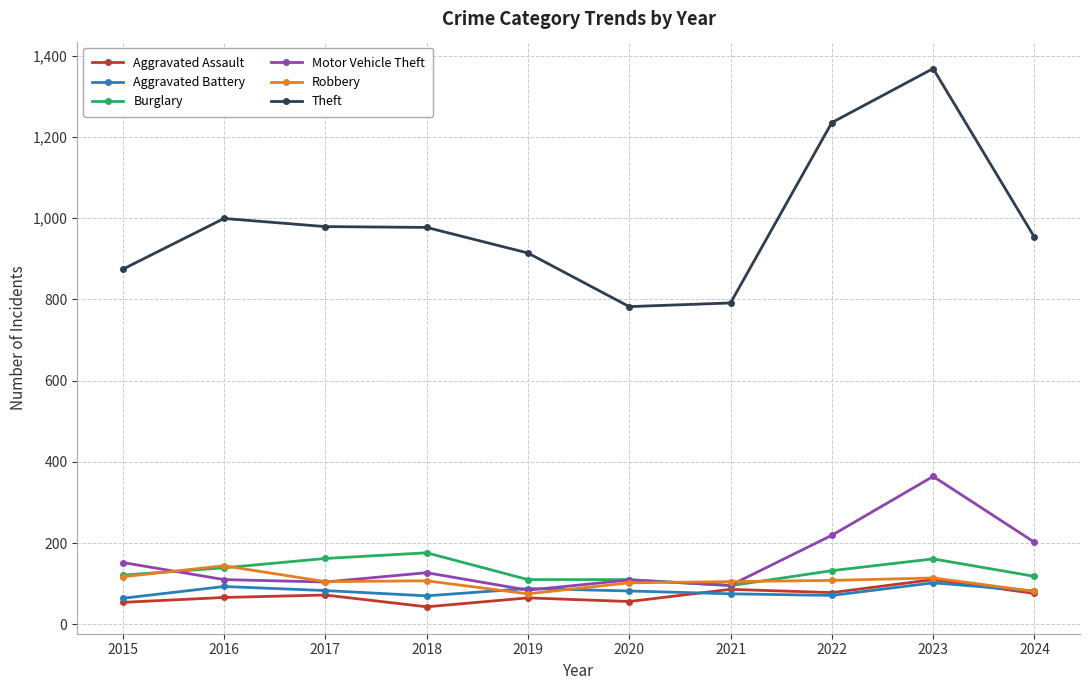

Is this an area chart (filled region under the line)?

No